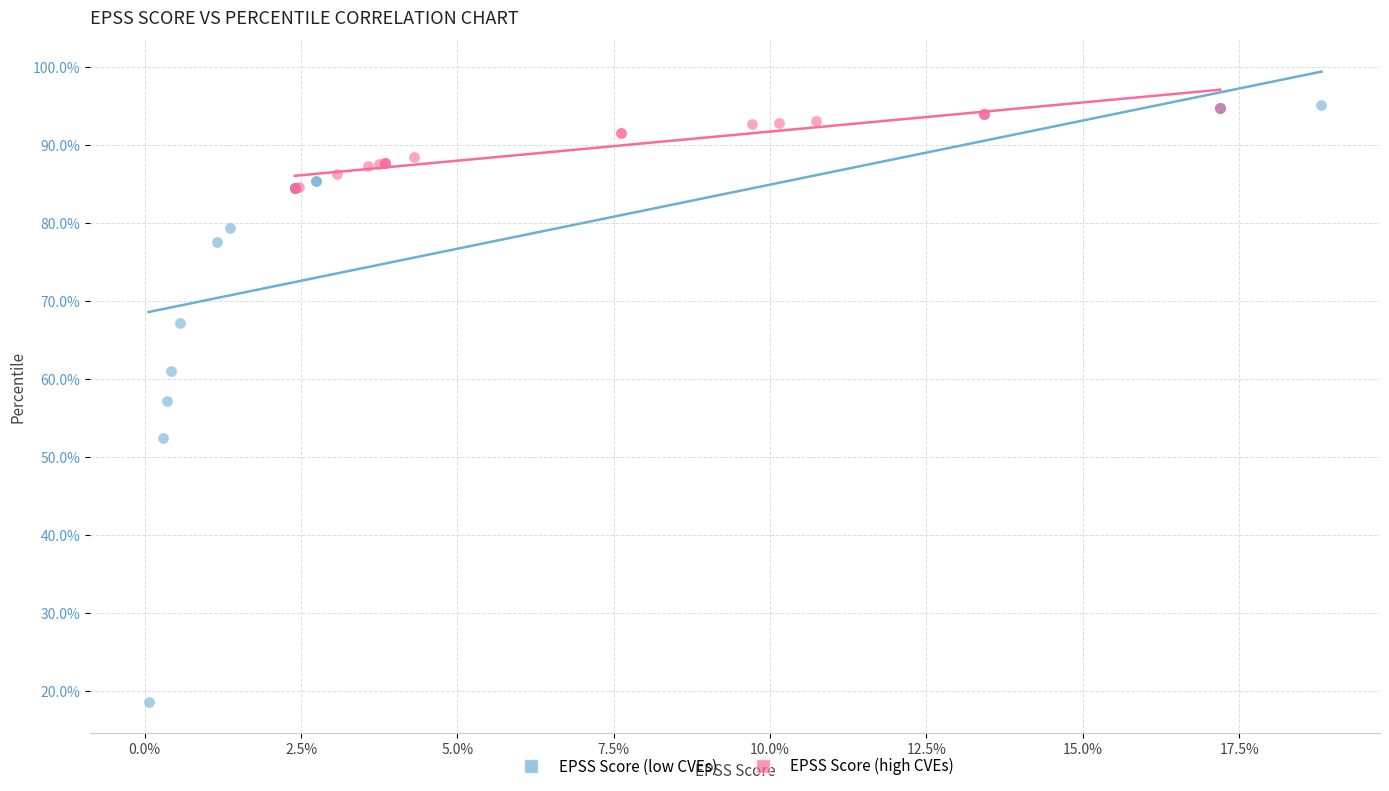

Which series contains the lowest Y value?

EPSS Score (low CVEs)